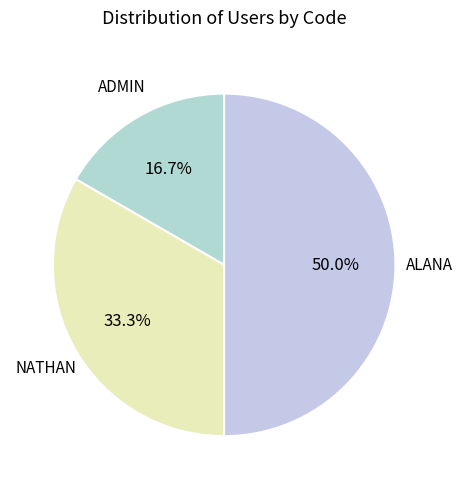

What percentage is the NATHAN slice, to the nearest percent?

33%